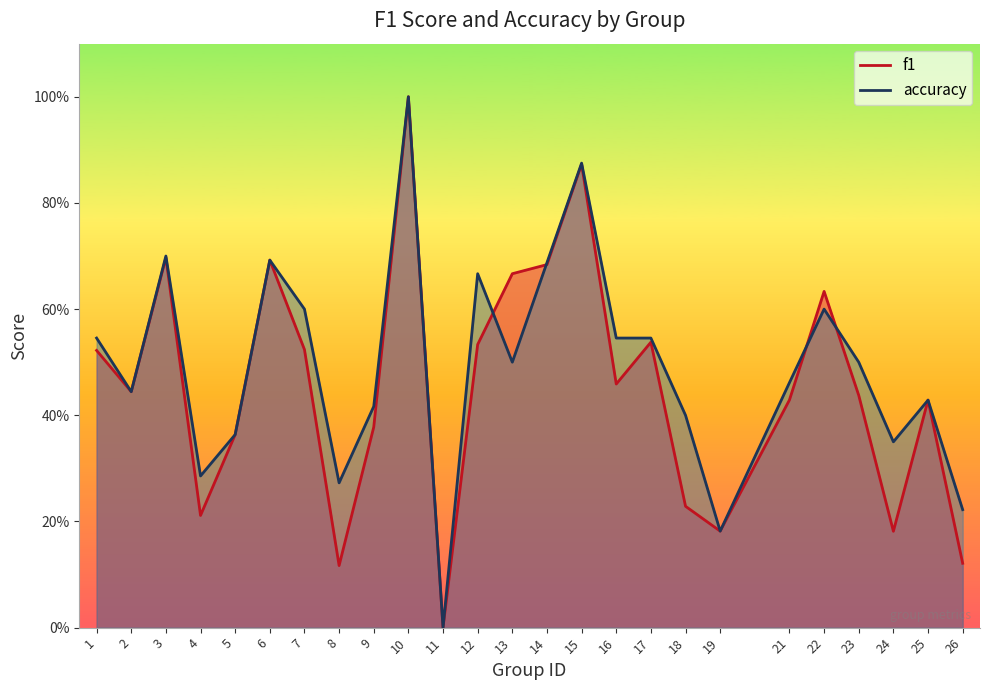

Between 3 and 14, which series saw the biggest shift?

f1